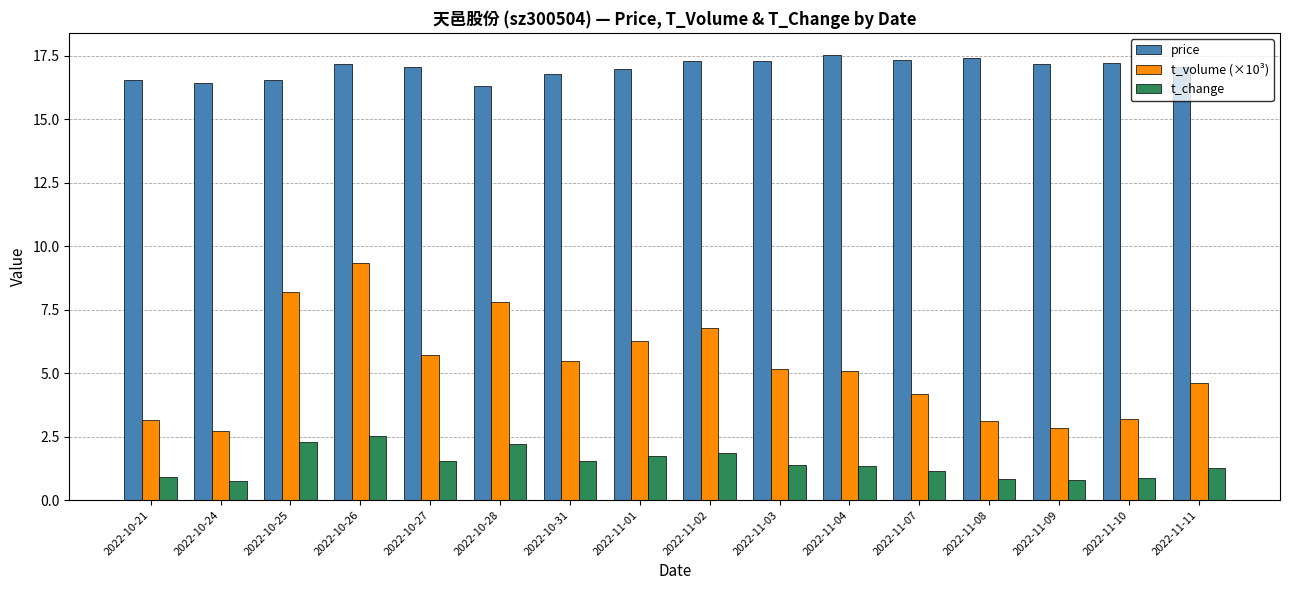

How many groups of bars are there?

16